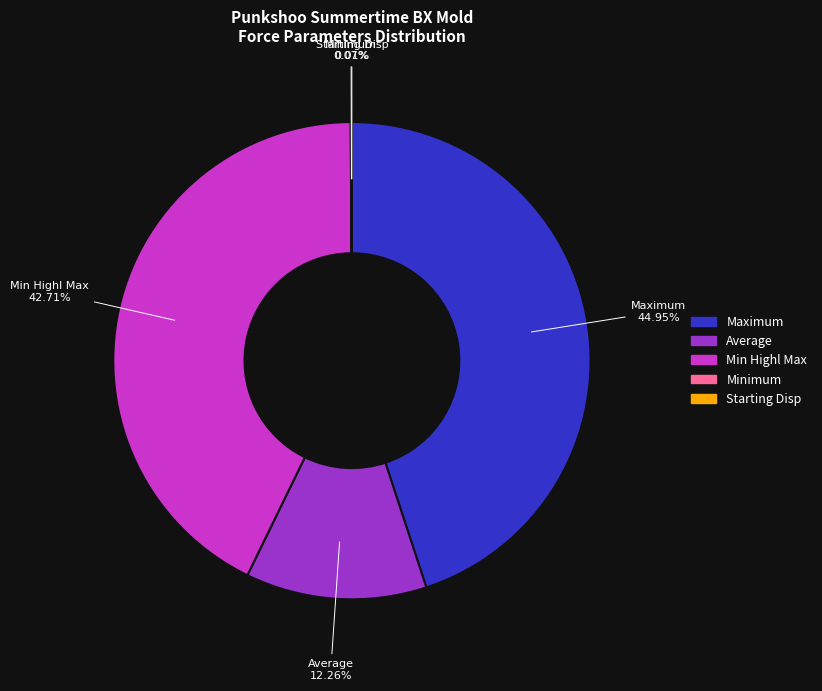

Is there a majority slice in this chart?

No